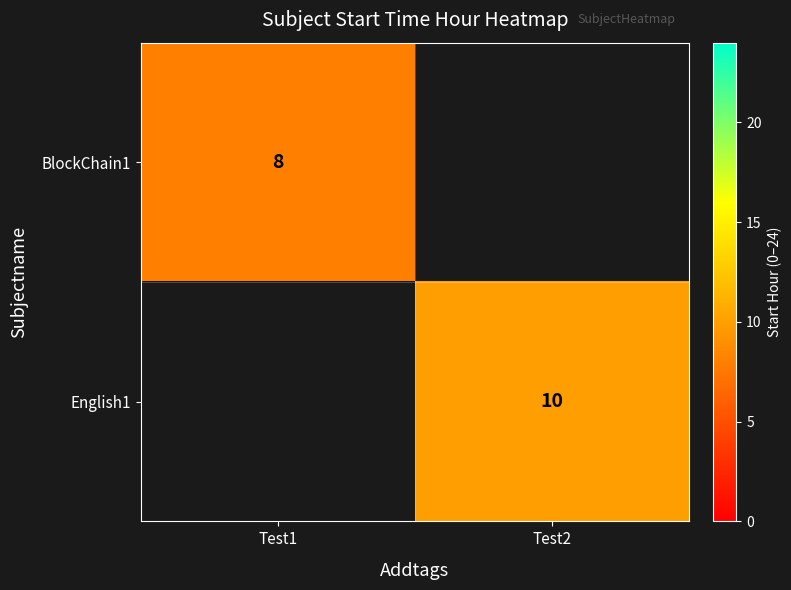

Is the value of English1 at Test2 greater than the value of BlockChain1 at Test1?

Yes